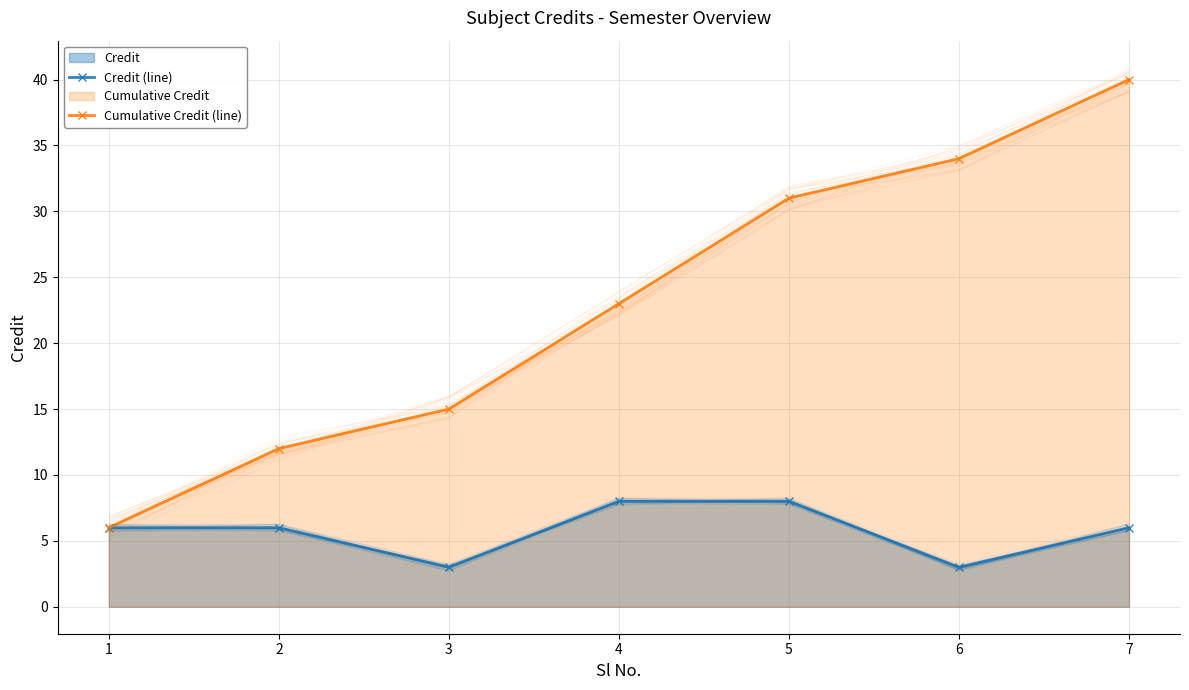

What is the difference between the Cumulative Credit (line) values at 7 and 2?

28